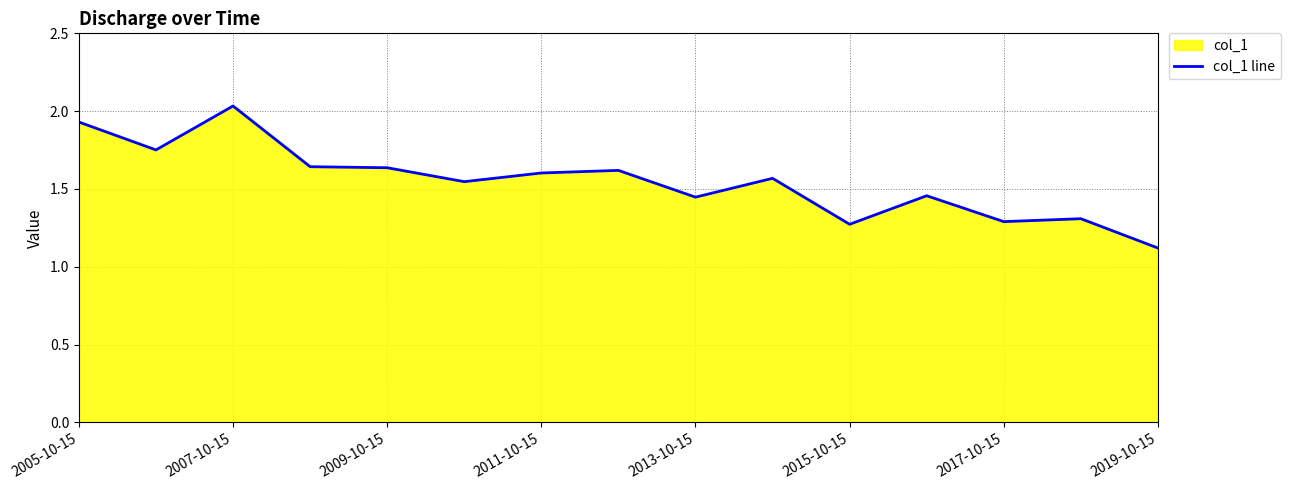

At which category does the chart reach its minimum across all series?

2019-10-15